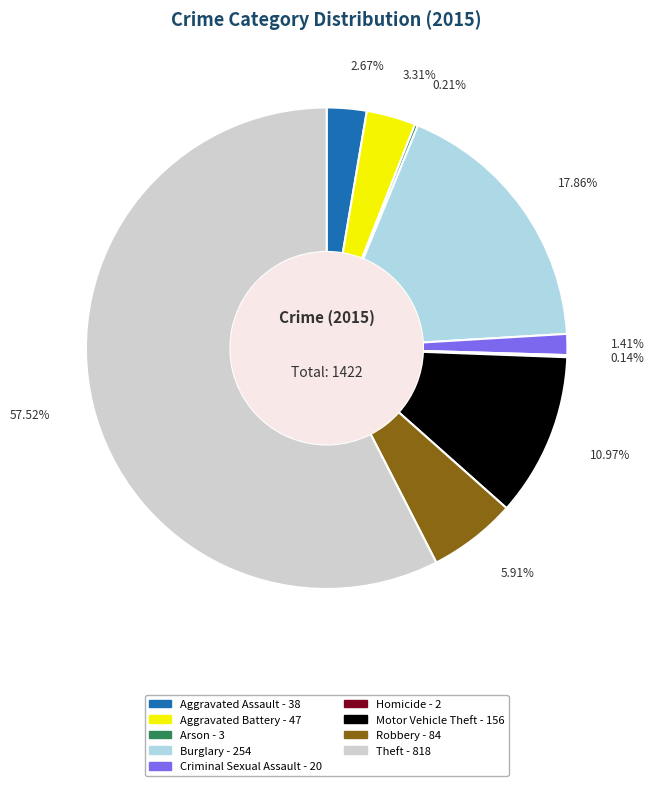

What percentage do Burglary and Robbery together represent?

23.8%